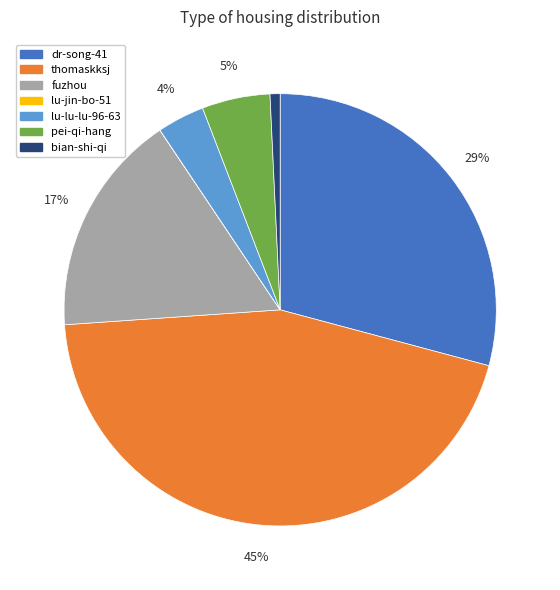

To the nearest percent, what is the combined percentage of pei-qi-hang and dr-song-41?

34%